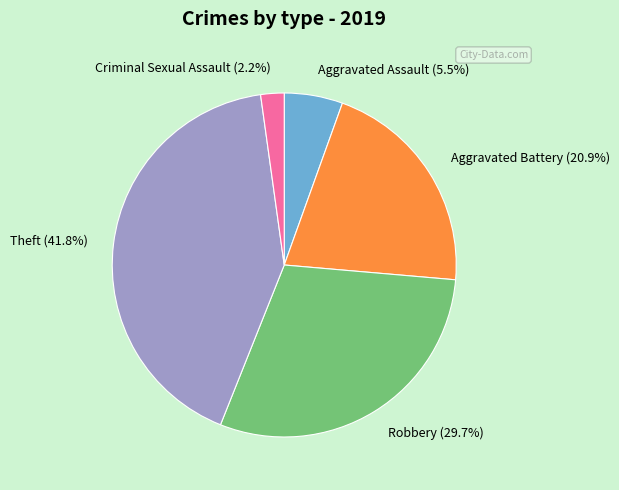

The Aggravated Battery slice represents 15% of the pie. True or false?

False